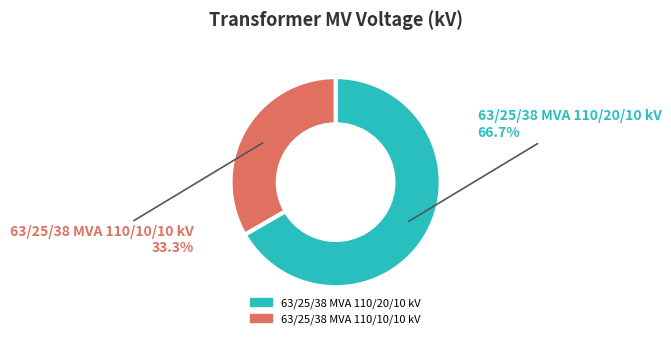

To the nearest percent, what portion does 63/25/38 MVA 110/20/10 kV represent?

67%